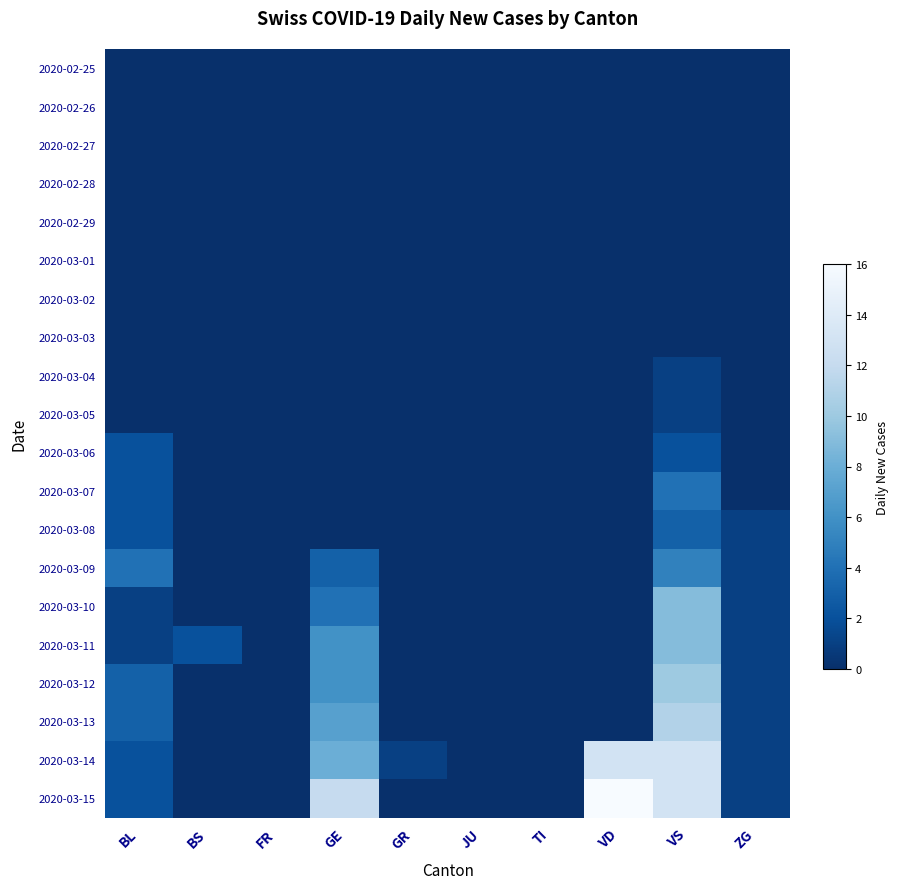

Reading left to right, list all the values displayed in this chart.

2020-02-25: BL=0	BS=0	FR=0	GE=0	GR=0	JU=0	TI=0	VD=0	VS=0	ZG=0
2020-02-26: BL=0	BS=0	FR=0	GE=0	GR=0	JU=0	TI=0	VD=0	VS=0	ZG=0
2020-02-27: BL=0	BS=0	FR=0	GE=0	GR=0	JU=0	TI=0	VD=0	VS=0	ZG=0
2020-02-28: BL=0	BS=0	FR=0	GE=0	GR=0	JU=0	TI=0	VD=0	VS=0	ZG=0
2020-02-29: BL=0	BS=0	FR=0	GE=0	GR=0	JU=0	TI=0	VD=0	VS=0	ZG=0
2020-03-01: BL=0	BS=0	FR=0	GE=0	GR=0	JU=0	TI=0	VD=0	VS=0	ZG=0
2020-03-02: BL=0	BS=0	FR=0	GE=0	GR=0	JU=0	TI=0	VD=0	VS=0	ZG=0
2020-03-03: BL=0	BS=0	FR=0	GE=0	GR=0	JU=0	TI=0	VD=0	VS=0	ZG=0
2020-03-04: BL=0	BS=0	FR=0	GE=0	GR=0	JU=0	TI=0	VD=0	VS=1	ZG=0
2020-03-05: BL=0	BS=0	FR=0	GE=0	GR=0	JU=0	TI=0	VD=0	VS=1	ZG=0
2020-03-06: BL=2	BS=0	FR=0	GE=0	GR=0	JU=0	TI=0	VD=0	VS=2	ZG=0
2020-03-07: BL=2	BS=0	FR=0	GE=0	GR=0	JU=0	TI=0	VD=0	VS=4	ZG=0
2020-03-08: BL=2	BS=0	FR=0	GE=0	GR=0	JU=0	TI=0	VD=0	VS=3	ZG=1
2020-03-09: BL=4	BS=0	FR=0	GE=3	GR=0	JU=0	TI=0	VD=0	VS=5	ZG=1
2020-03-10: BL=1	BS=0	FR=0	GE=4	GR=0	JU=0	TI=0	VD=0	VS=9	ZG=1
2020-03-11: BL=1	BS=2	FR=0	GE=6	GR=0	JU=0	TI=0	VD=0	VS=9	ZG=1
2020-03-12: BL=3	BS=0	FR=0	GE=6	GR=0	JU=0	TI=0	VD=0	VS=10	ZG=1
2020-03-13: BL=3	BS=0	FR=0	GE=7	GR=0	JU=0	TI=0	VD=0	VS=11	ZG=1
2020-03-14: BL=2	BS=0	FR=0	GE=8	GR=1	JU=0	TI=0	VD=13	VS=13	ZG=1
2020-03-15: BL=2	BS=0	FR=0	GE=12	GR=0	JU=0	TI=0	VD=16	VS=13	ZG=1